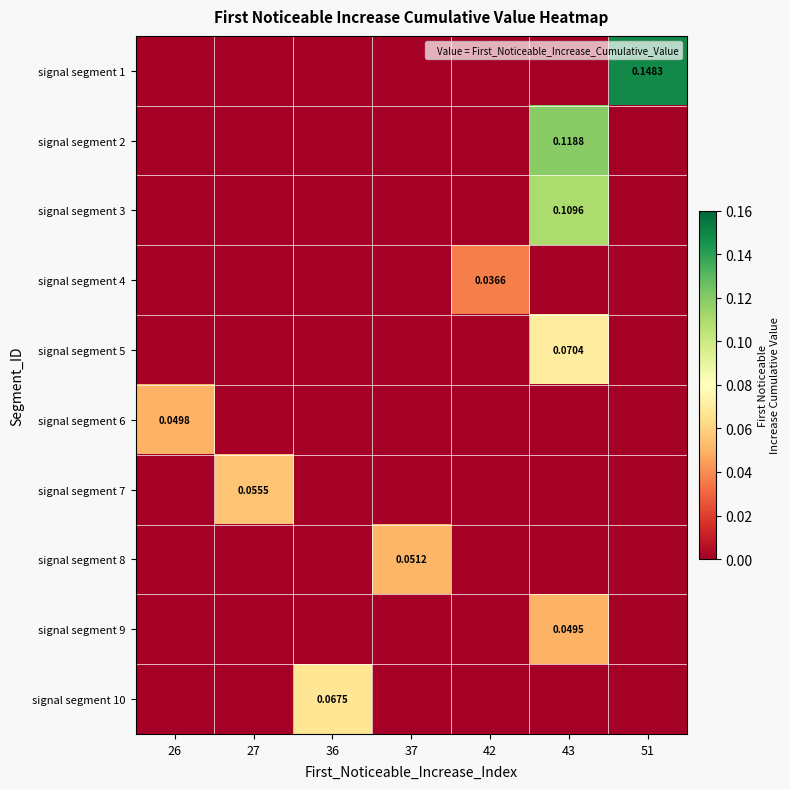

The value of signal segment 1 at 42 is 0.0. True or false?

True